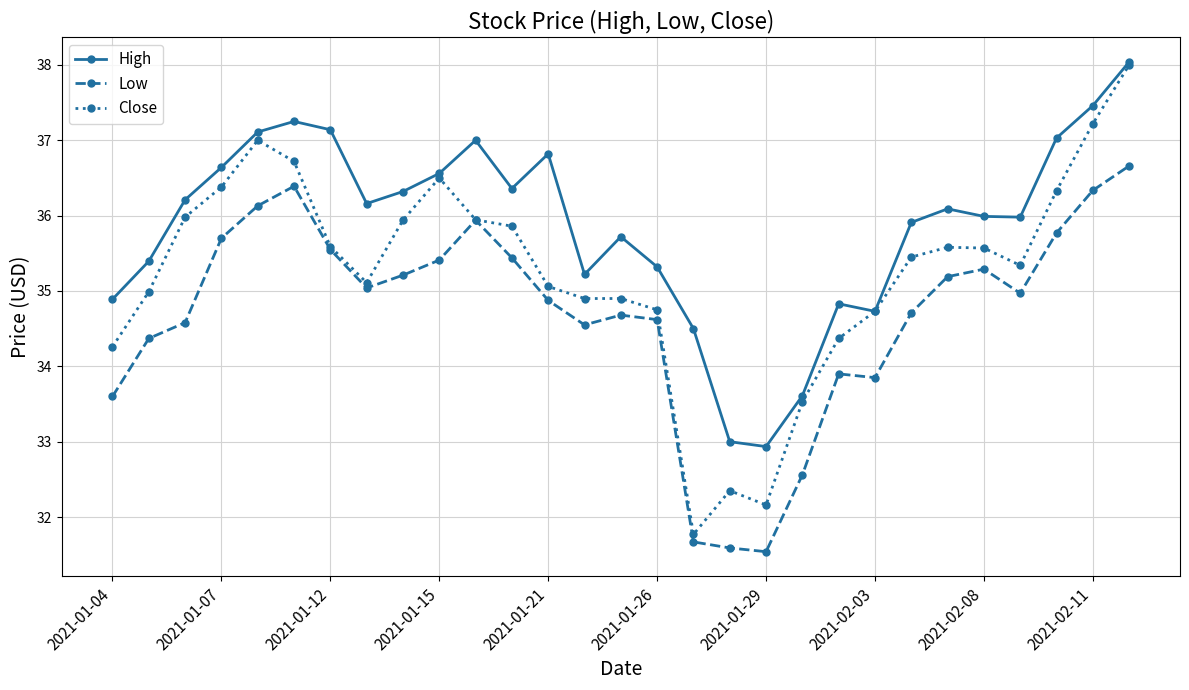

What is the average value of the Close series?

35.3